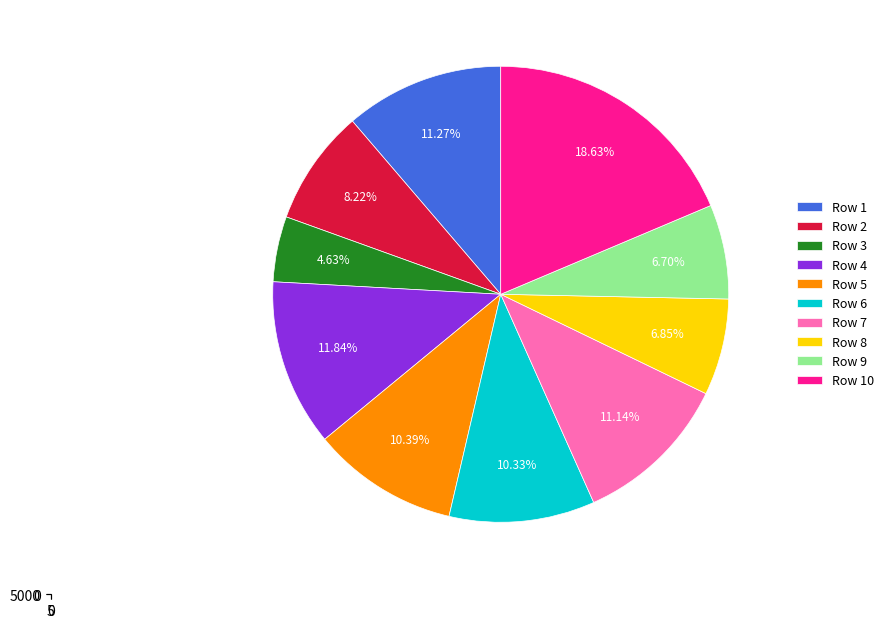

Is there any slice that represents more than half of the pie?

No